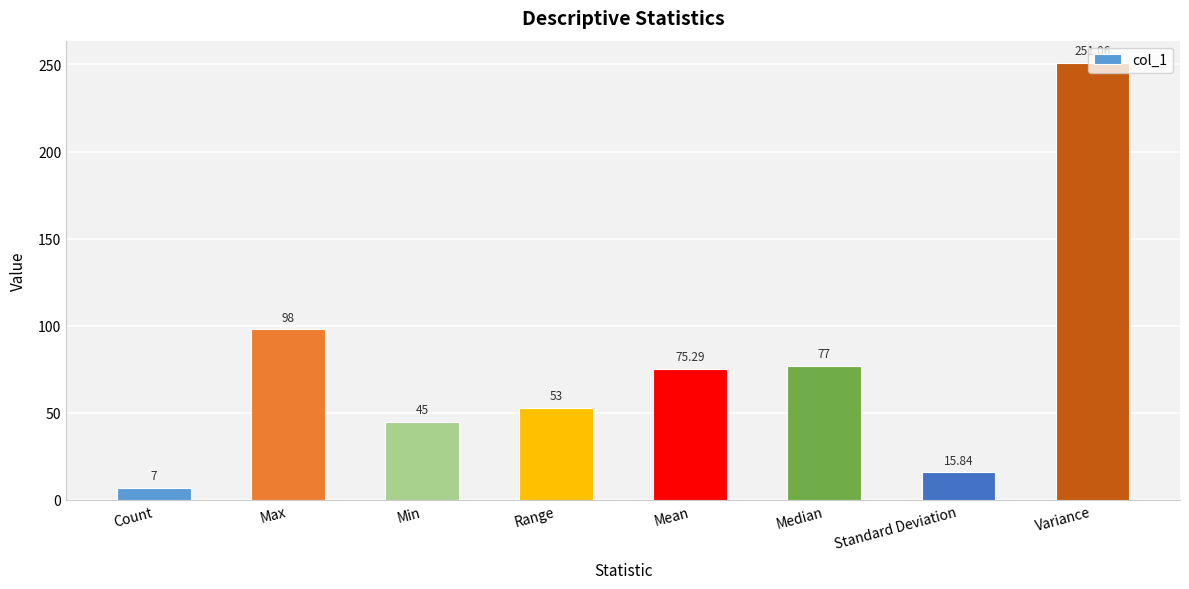

What is the change in value from Count to Min?

+38.0